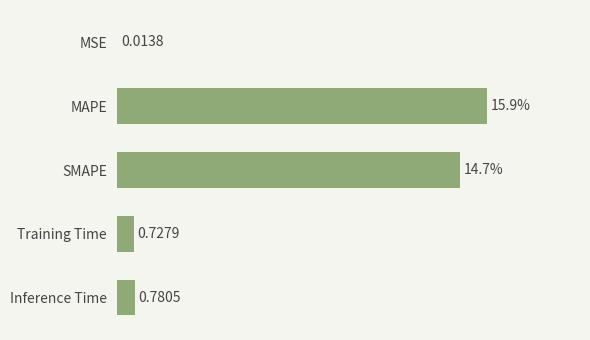

At which label is the value closest to 7?

Inference Time